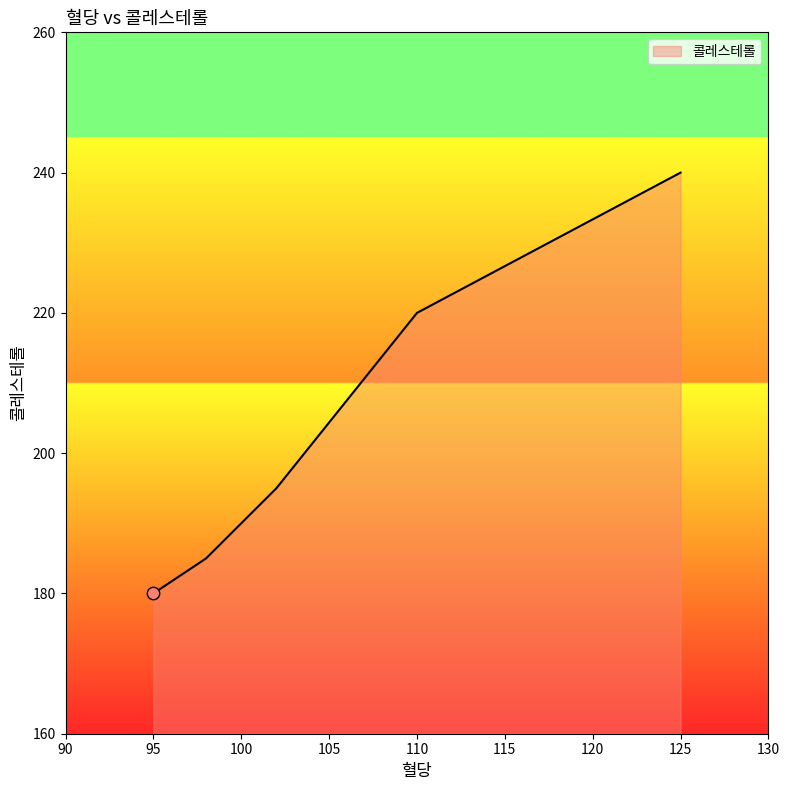

What is the average value?

204